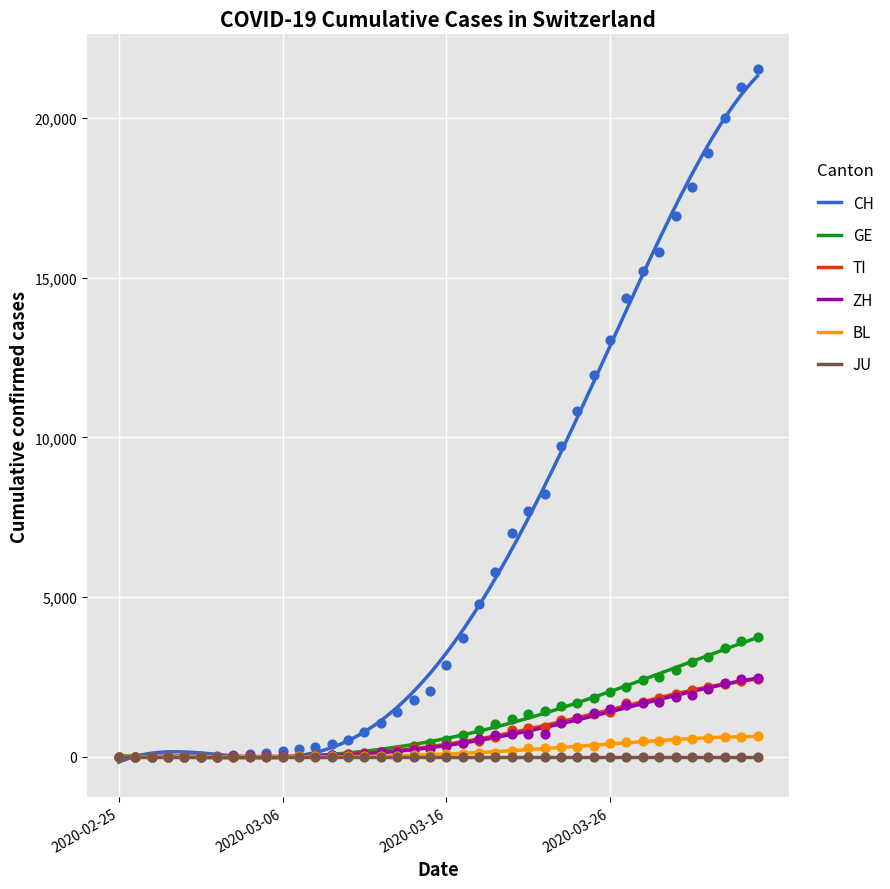

Which series contains the highest Y value?

CH